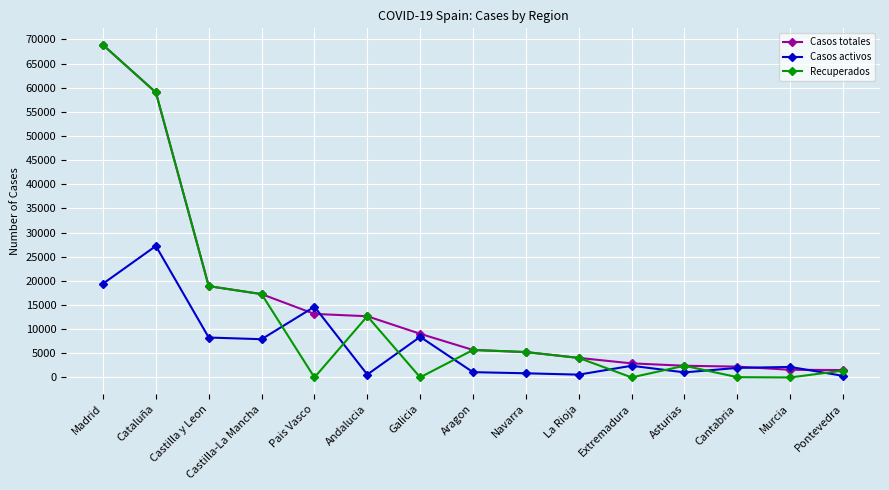

What is the average value of the Casos activos series?

6468